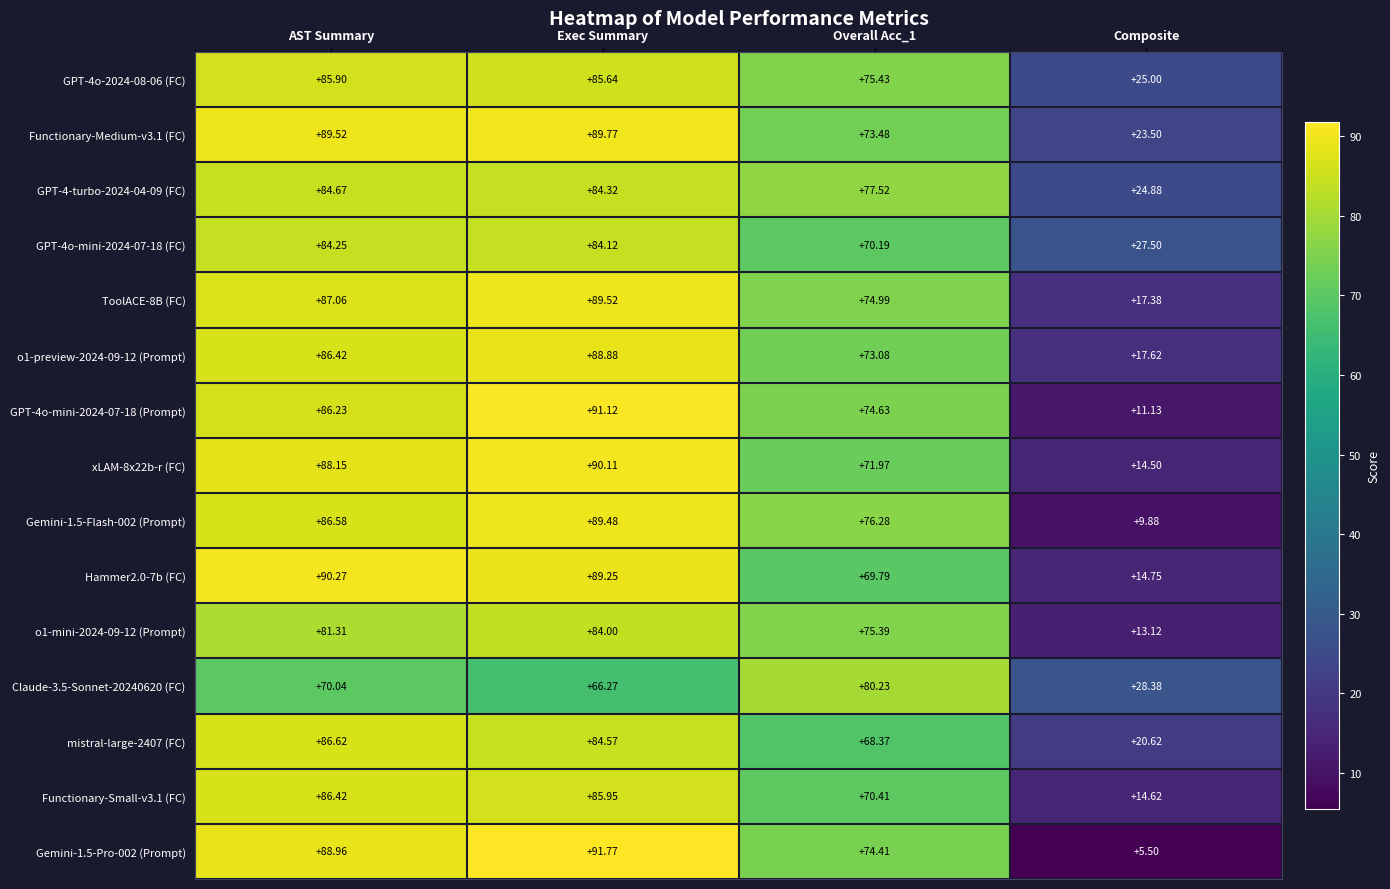

Rank the series by their maximum value, from lowest to highest.

Claude-3.5-Sonnet-20240620 (FC), o1-mini-2024-09-12 (Prompt), GPT-4o-mini-2024-07-18 (FC), GPT-4-turbo-2024-04-09 (FC), GPT-4o-2024-08-06 (FC), Functionary-Small-v3.1 (FC), mistral-large-2407 (FC), o1-preview-2024-09-12 (Prompt), Gemini-1.5-Flash-002 (Prompt), ToolACE-8B (FC), Functionary-Medium-v3.1 (FC), xLAM-8x22b-r (FC), Hammer2.0-7b (FC), GPT-4o-mini-2024-07-18 (Prompt), Gemini-1.5-Pro-002 (Prompt)